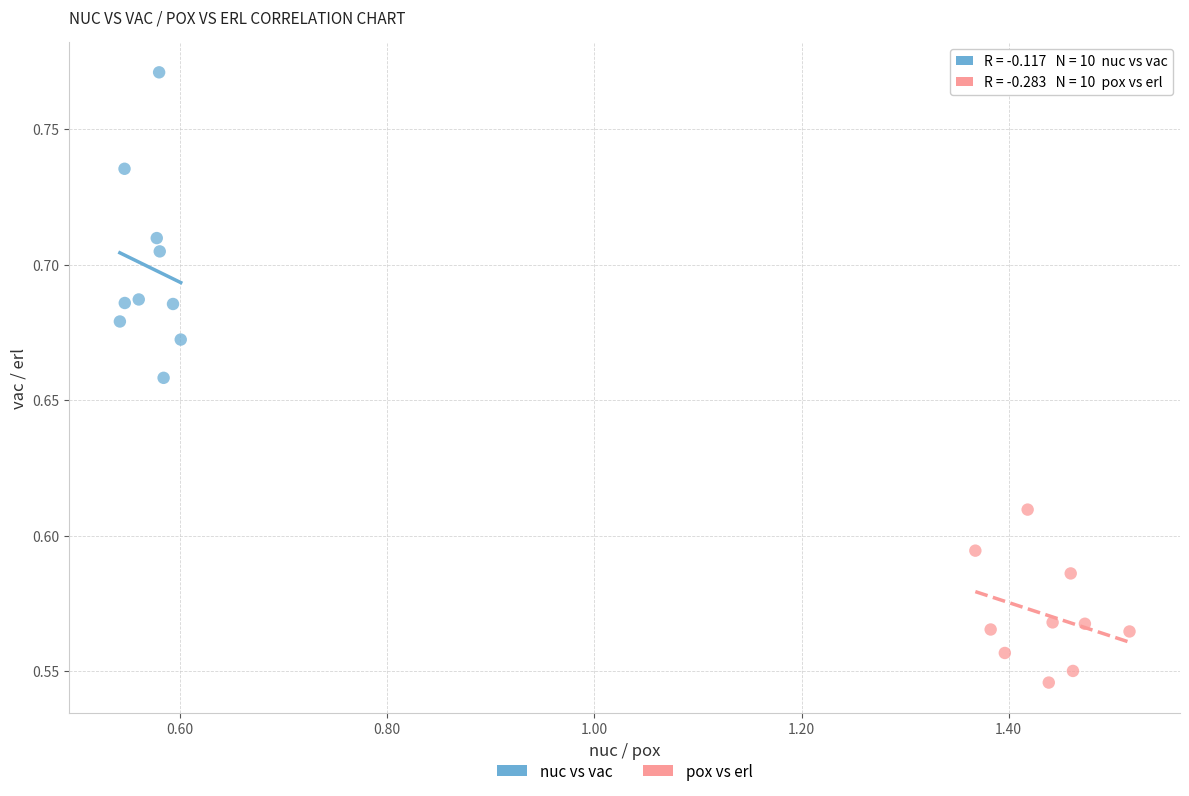

What are all the series names shown in the legend?

nuc vs vac, pox vs erl